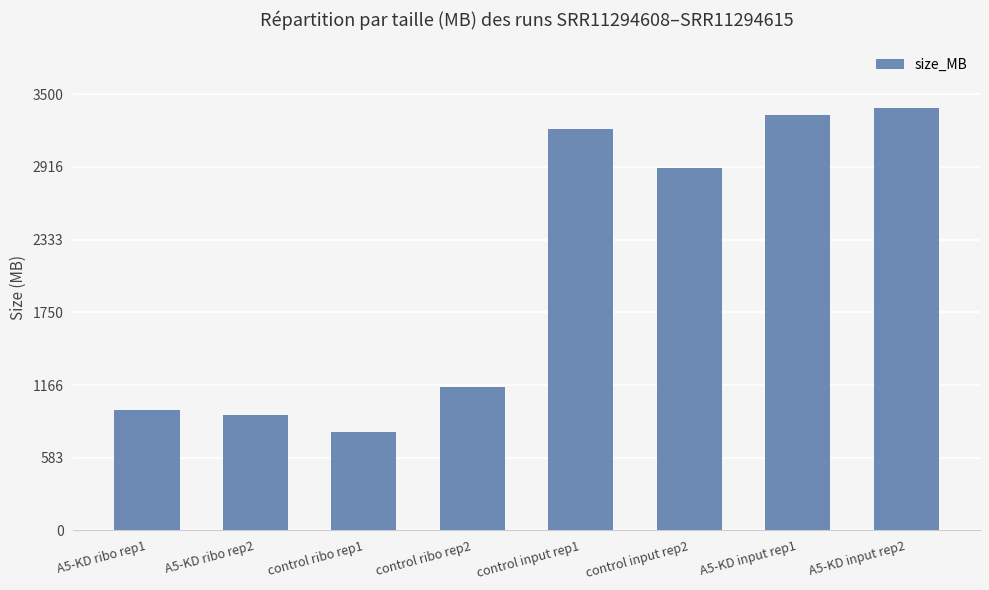

What is the difference between the maximum and minimum values?

2595